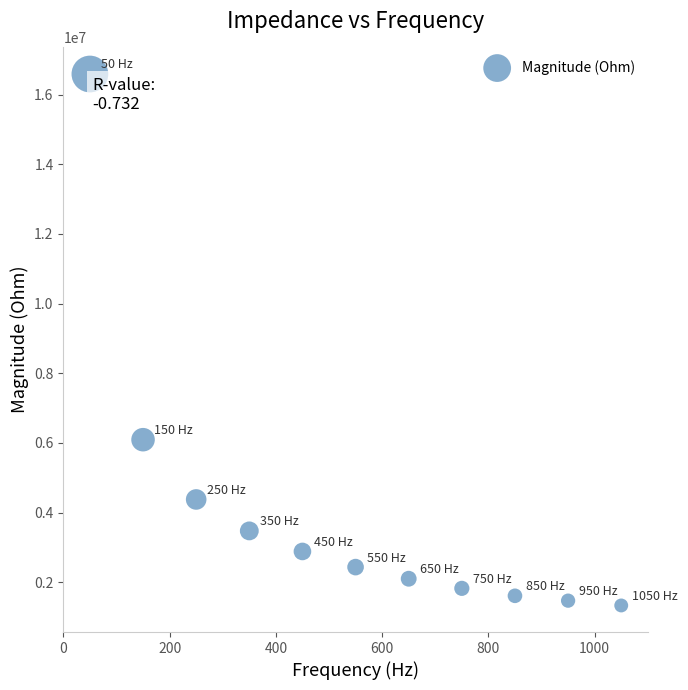

What is the average X value?

550.0